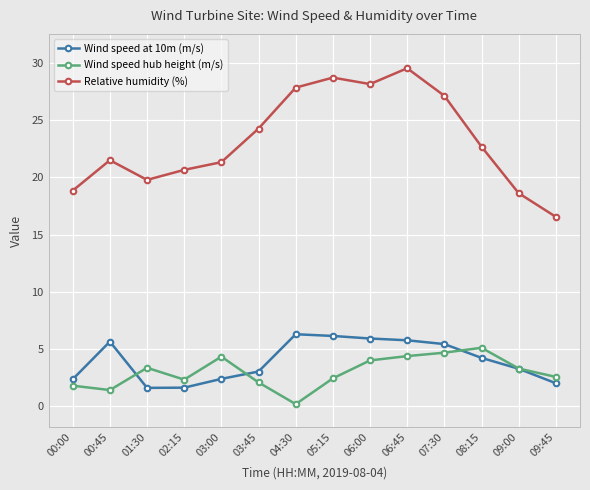

Which series has the largest total across all categories?

Relative humidity (%)